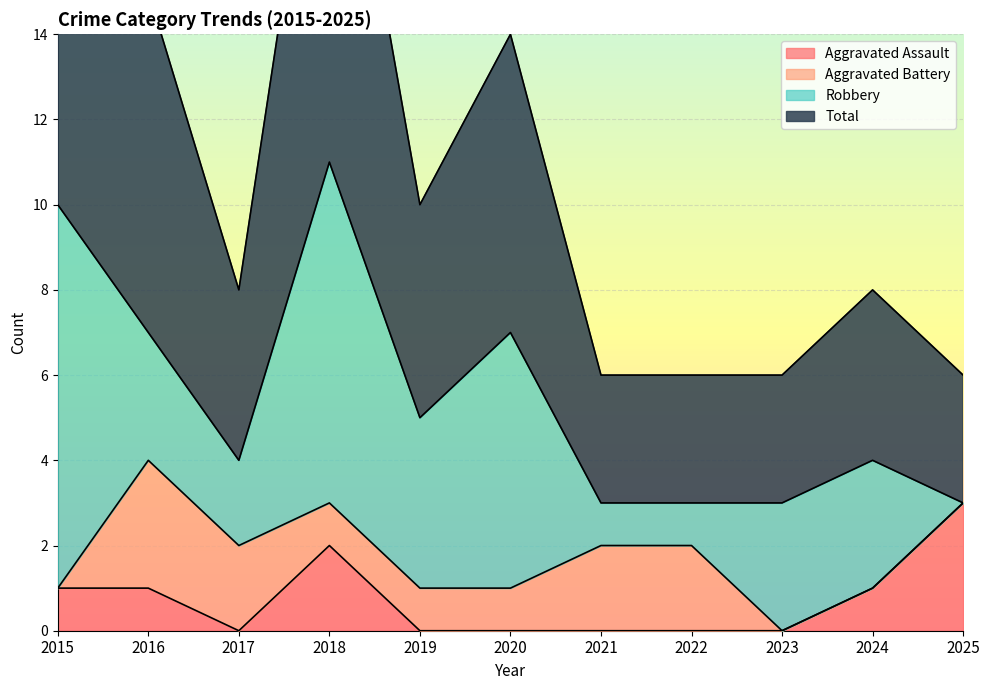

What is the maximum value for Aggravated Assault?

3